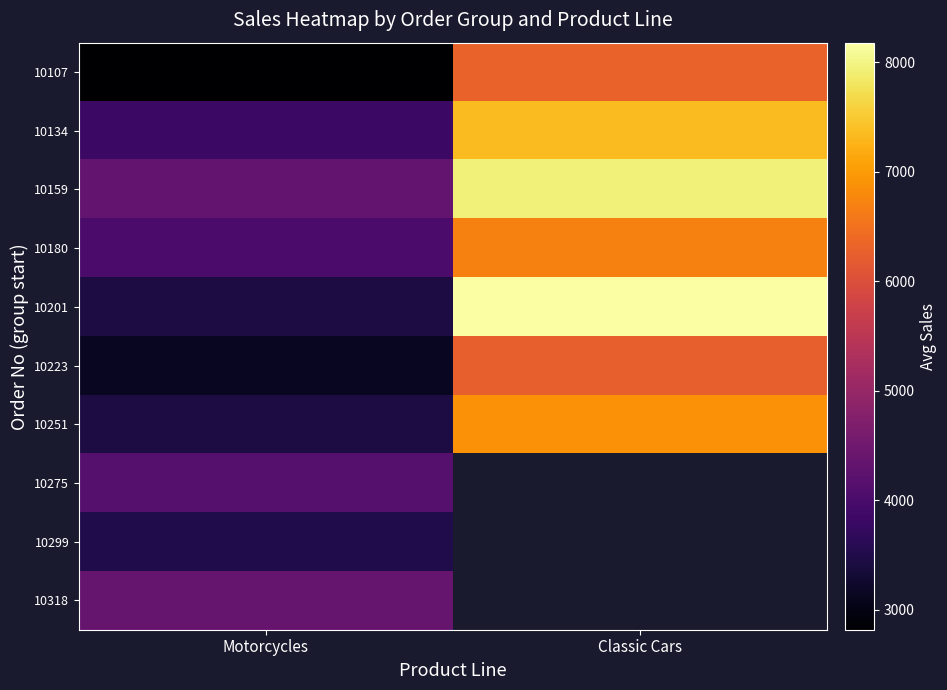

Is the value of 10134 at Motorcycles greater than the value of 10275 at Motorcycles?

No